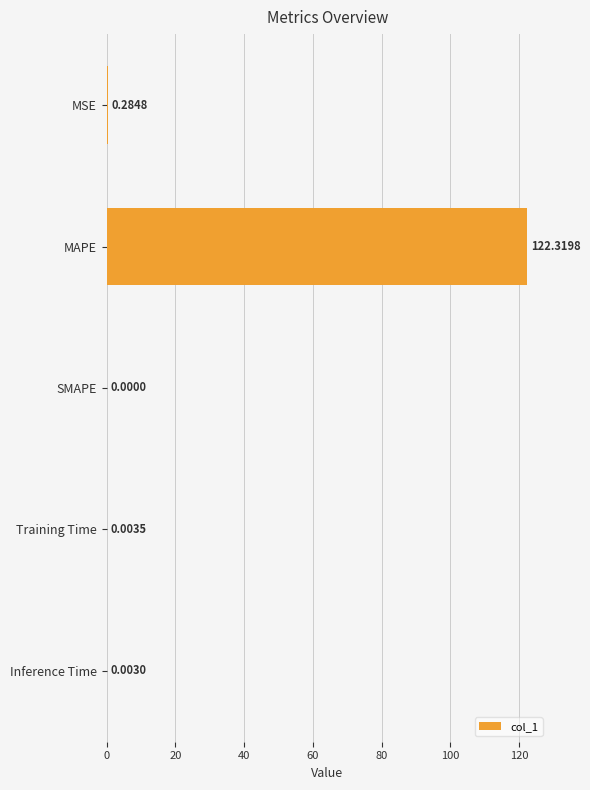

What is the sum of all values?

122.6